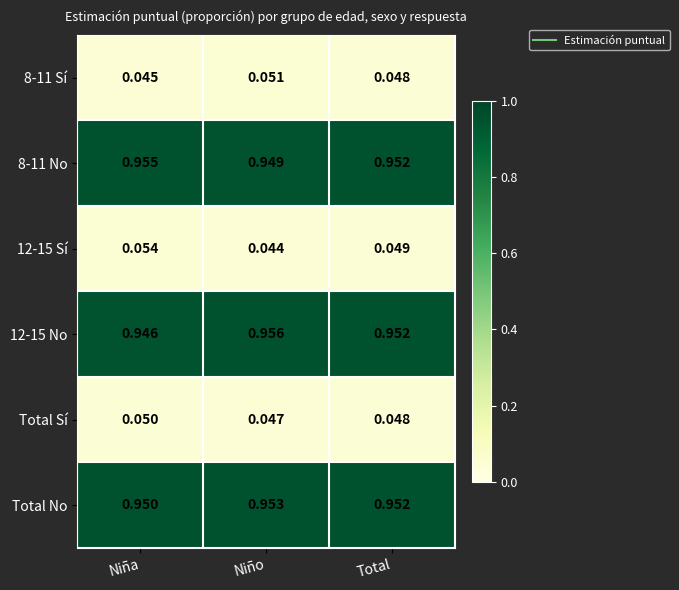

Which series changed the most between Niña and Total?

12-15 No